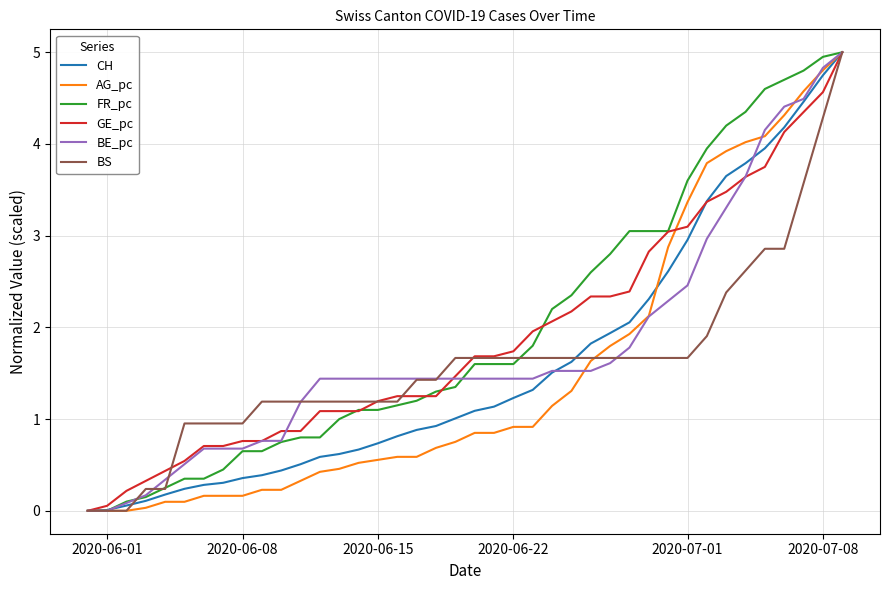

What is the highest value of the AG_pc series?

5.0